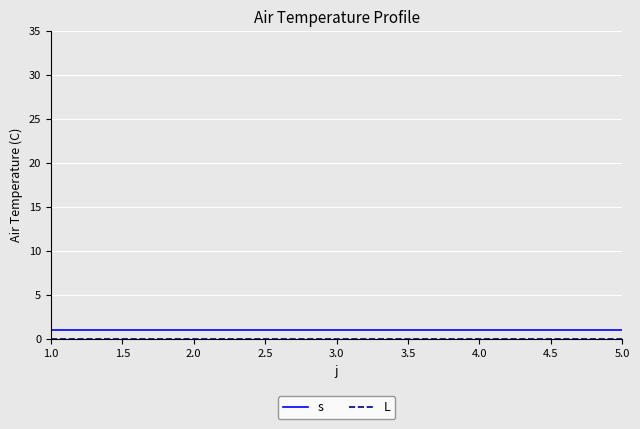

What position from the right is 3.0?

3